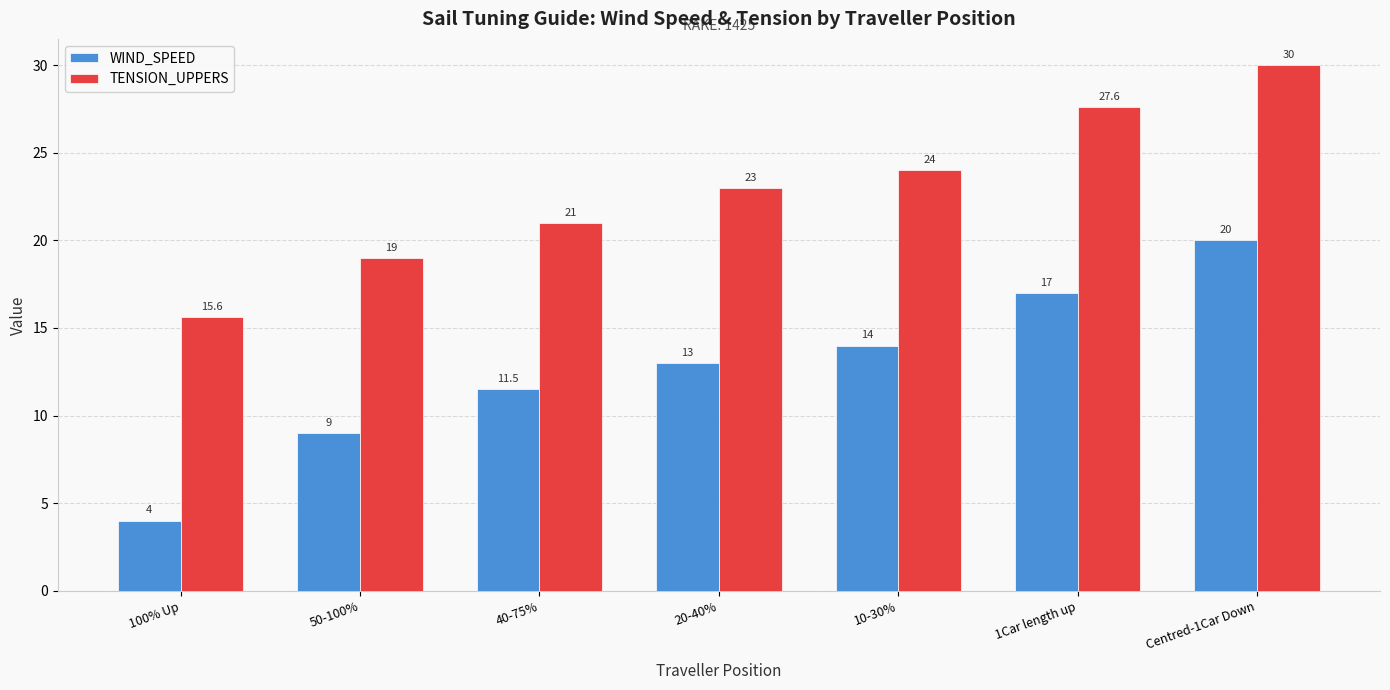

List the series in order of their overall mean, highest first.

TENSION_UPPERS, WIND_SPEED